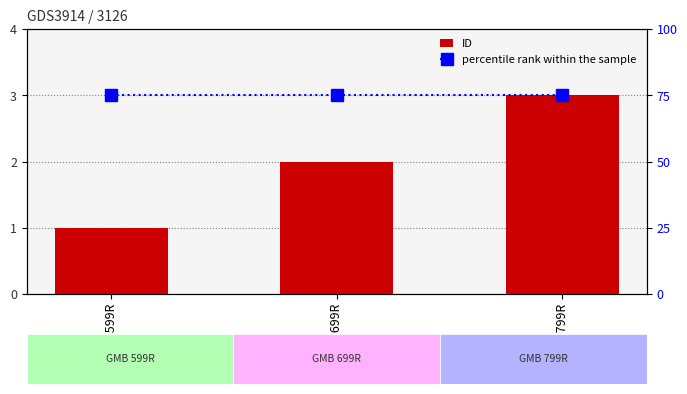

How many data points in ID are less than 2?

1